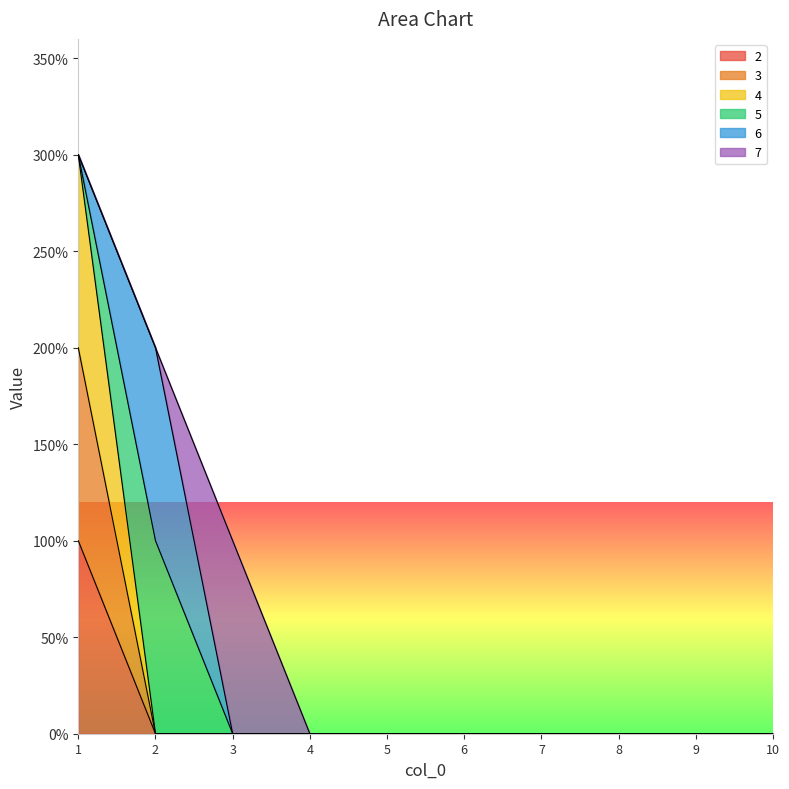

What is the difference between the maximum and minimum values in the 4 series?

3